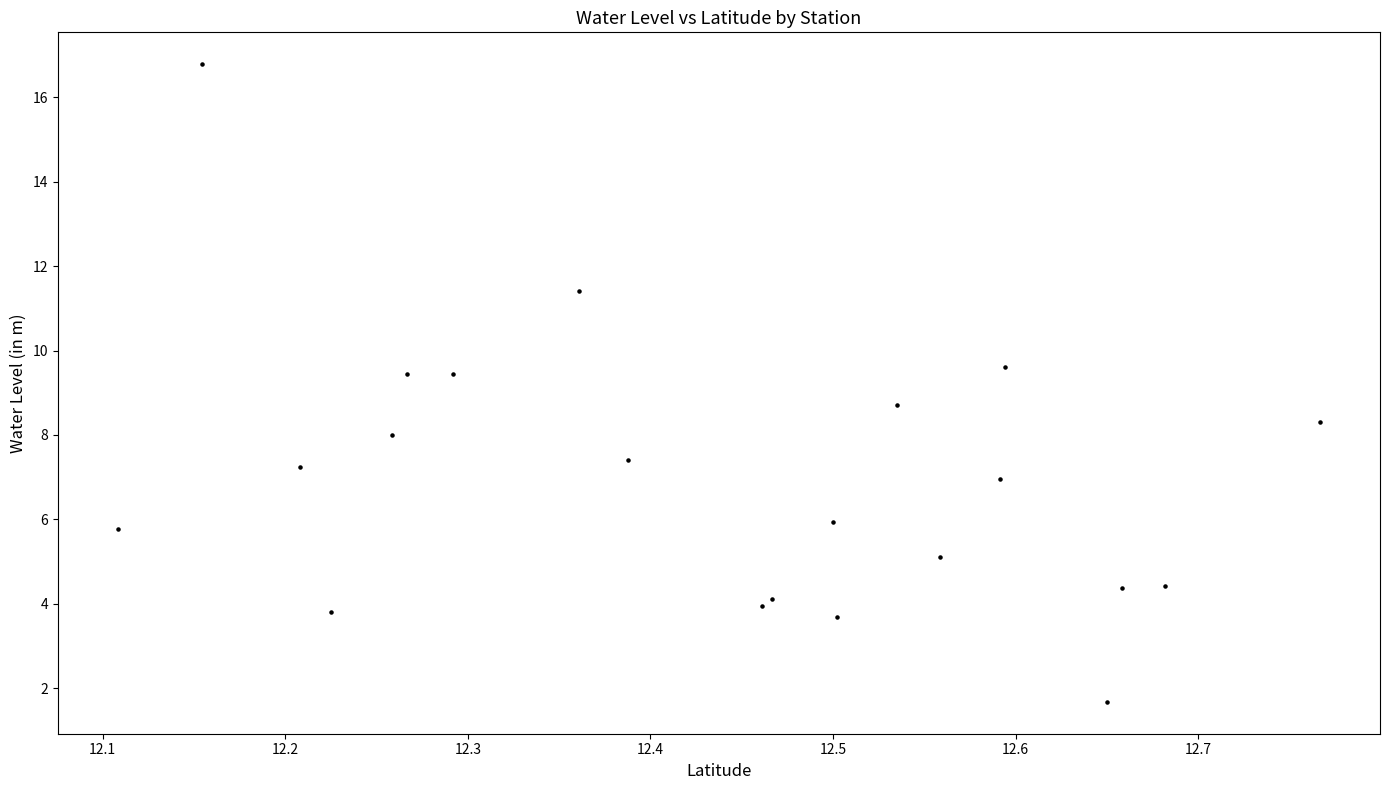

What is the range of X values (max minus min)?

0.7